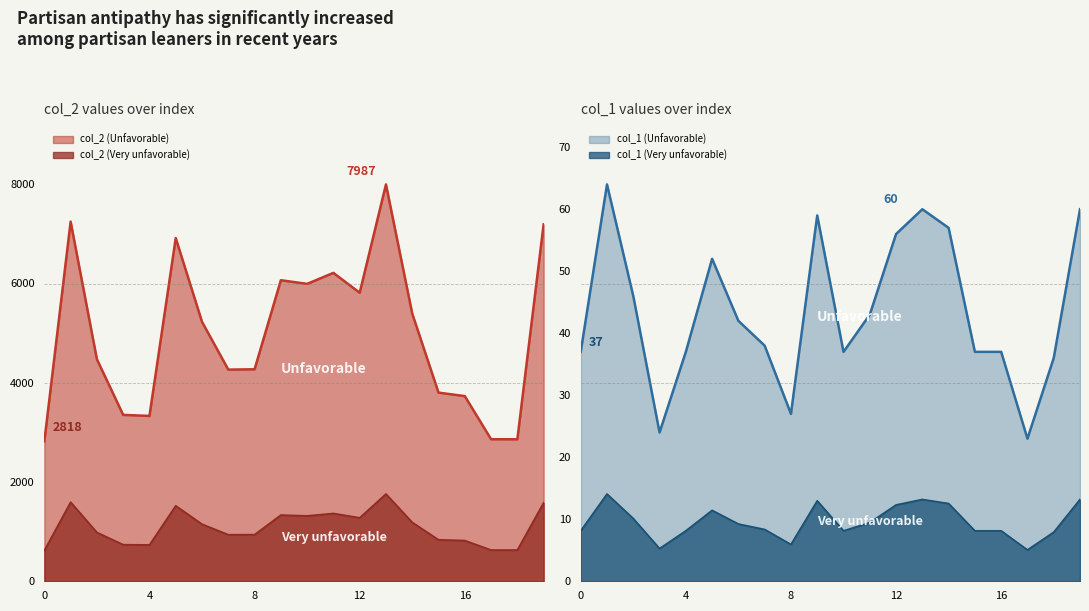

Rank the categories by col_1 value from highest to lowest.

1, 13, 19, 9, 14, 12, 5, 2, 11, 6, 7, 0, 4, 10, 15, 16, 18, 8, 3, 17